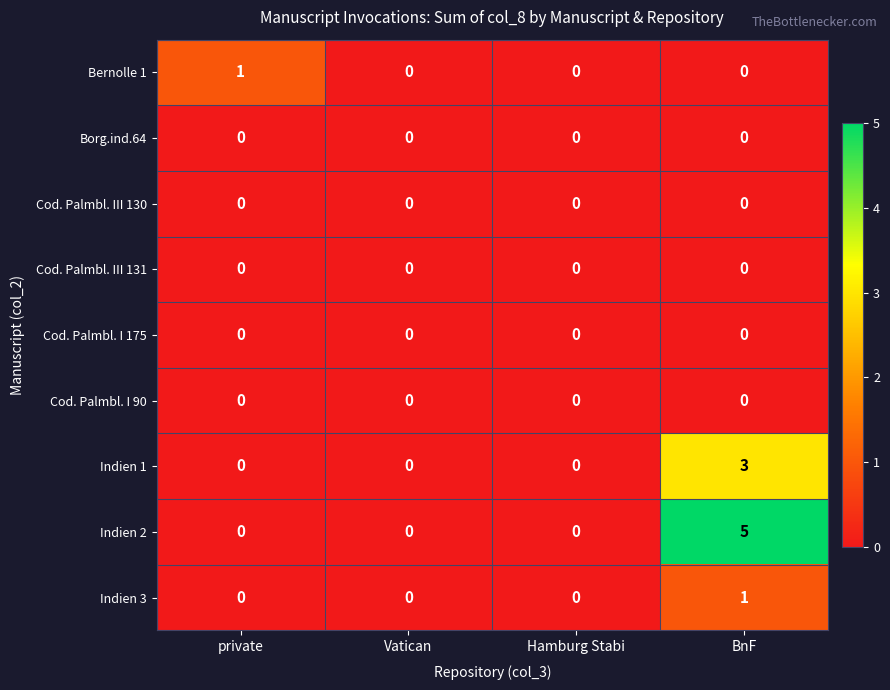

At which category is the sum across all series the highest?

BnF